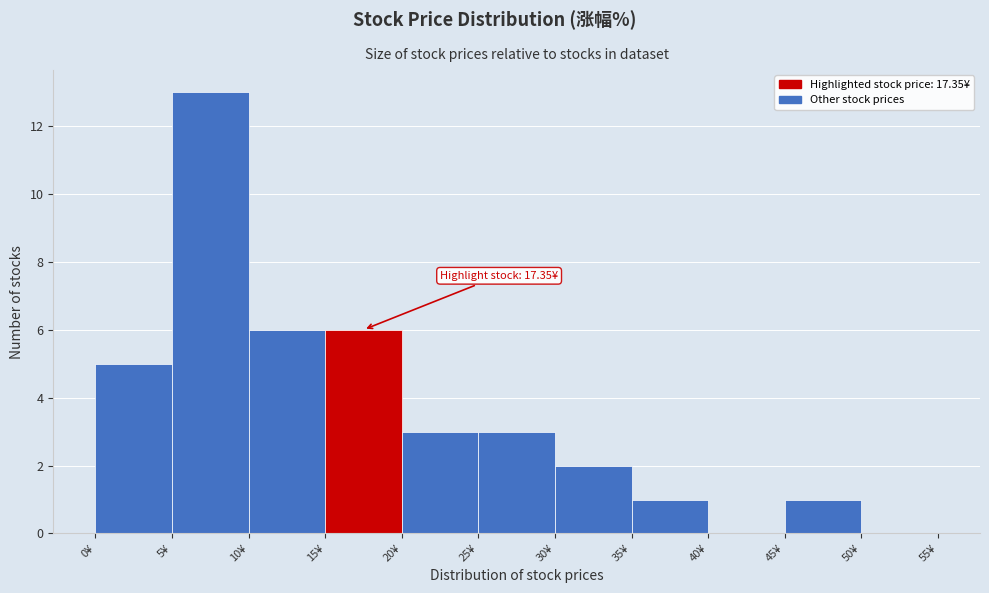

Which range on the x-axis has the tallest bar?

5 to 10